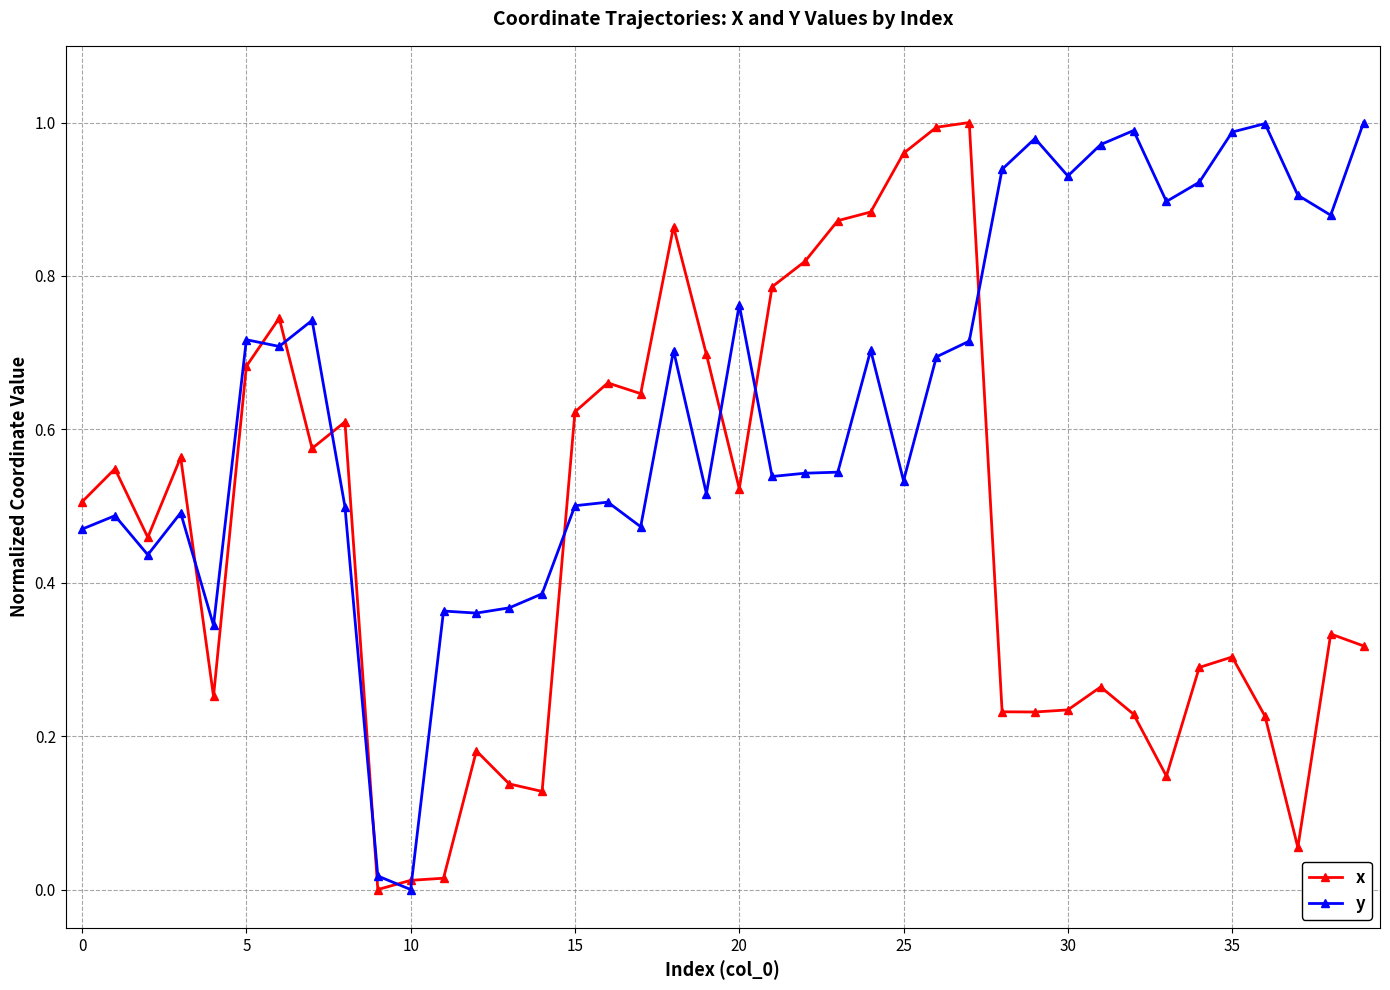

What is the sum of all x values?

18.6